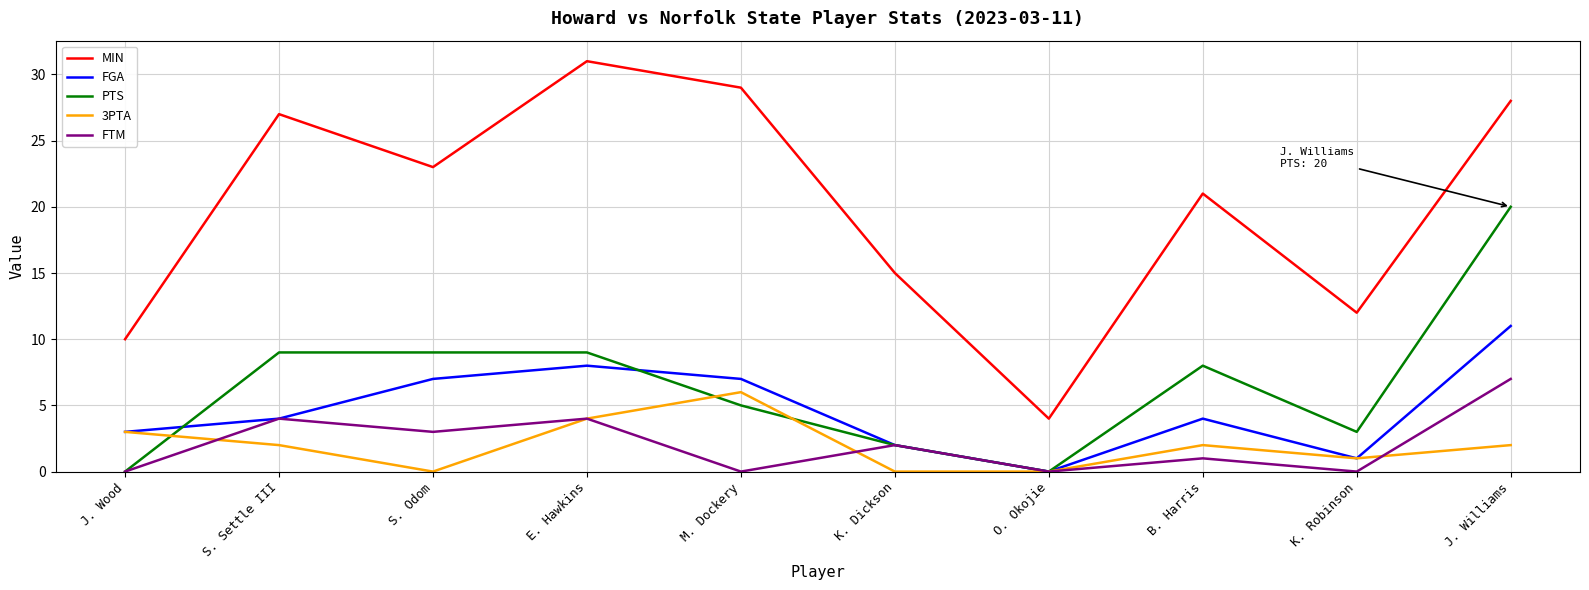

Between S. Odom and O. Okojie, which series saw the biggest shift?

MIN